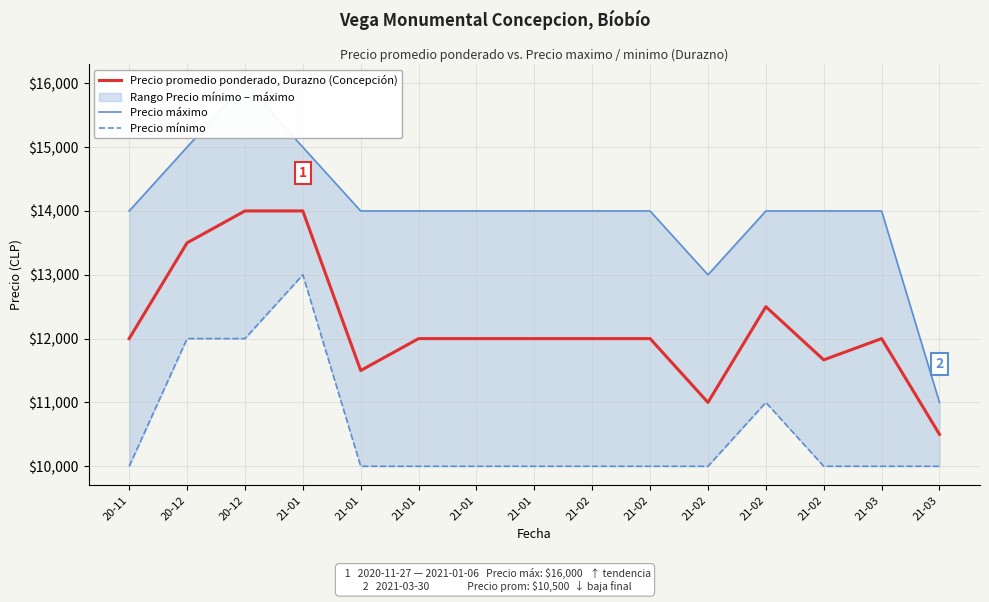

Does the chart have visible grid lines?

Yes